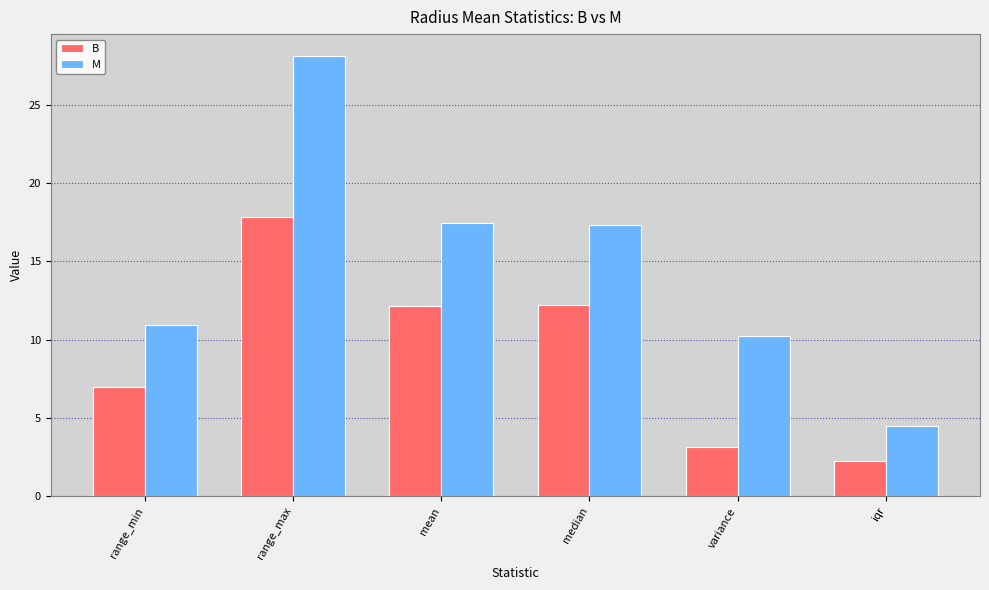

What is the difference between the highest and lowest values at range_max?

10.3